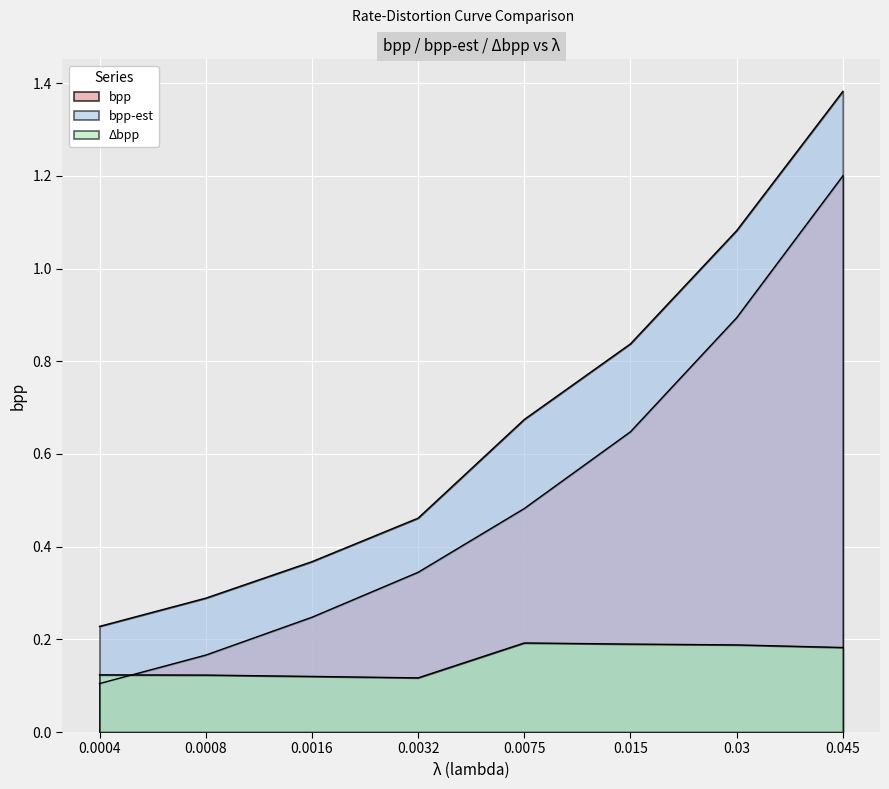

Where is bpp-est nearest to the value 0?

0.0004